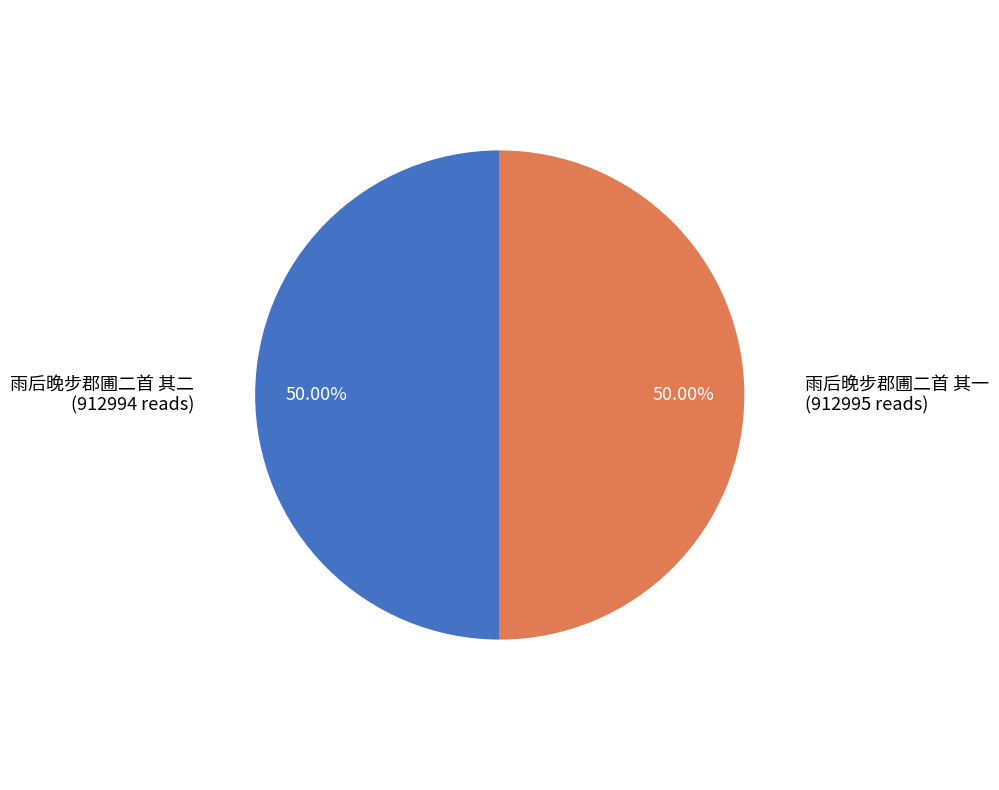

How many slices are in this pie chart?

2